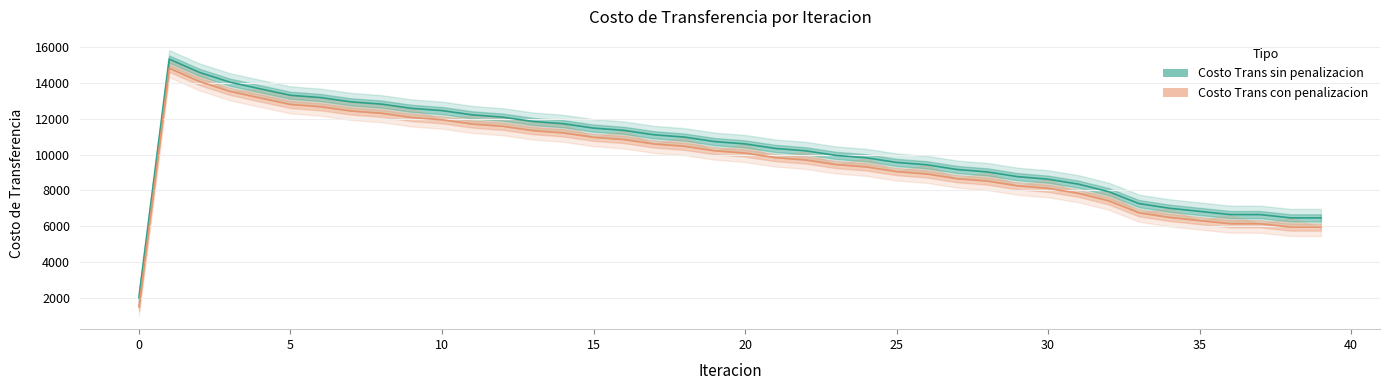

What is the label of the 12th point from the right?

28